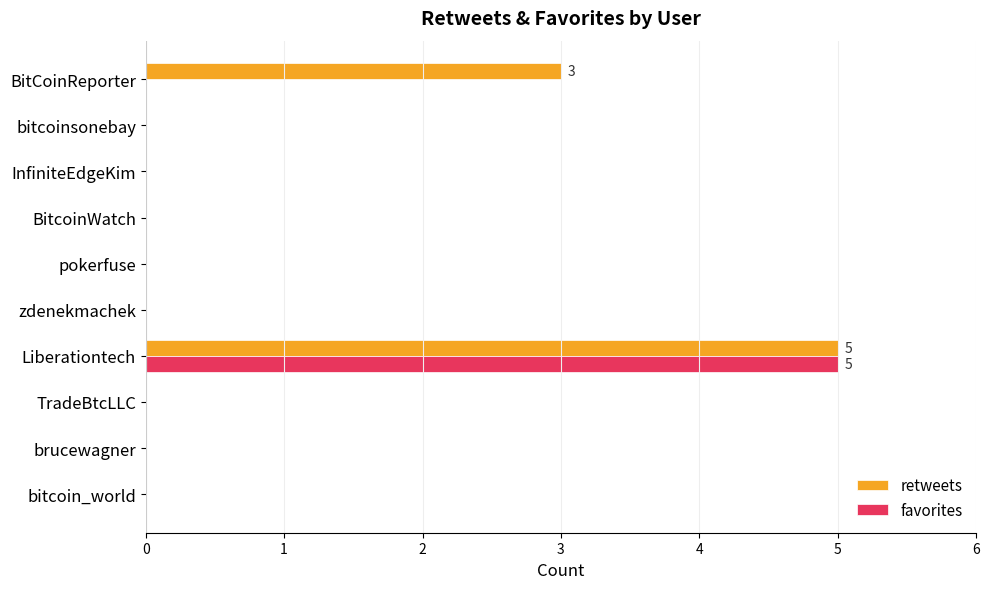

The retweets series shows 0 at pokerfuse. True or false?

True